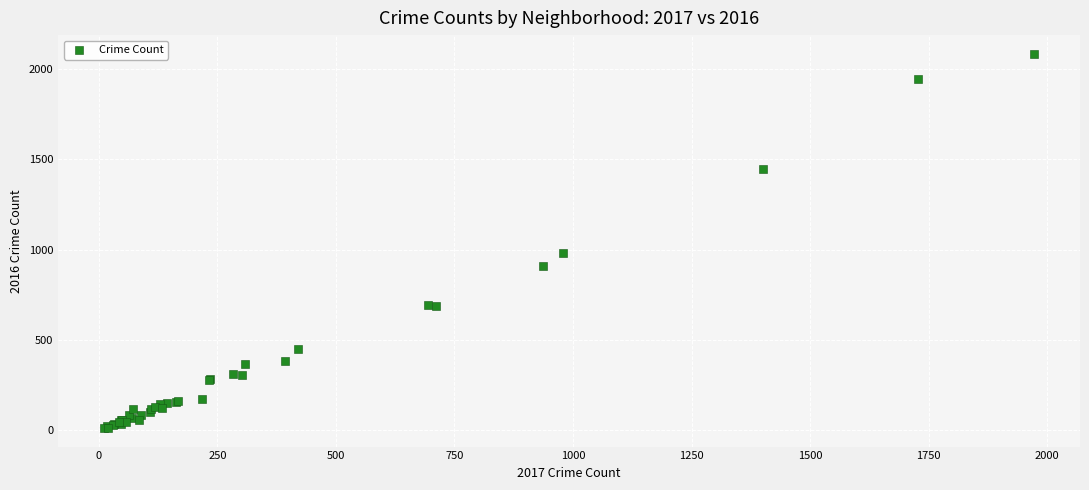

What Y value in the scatter plot is closest to 1048?

983